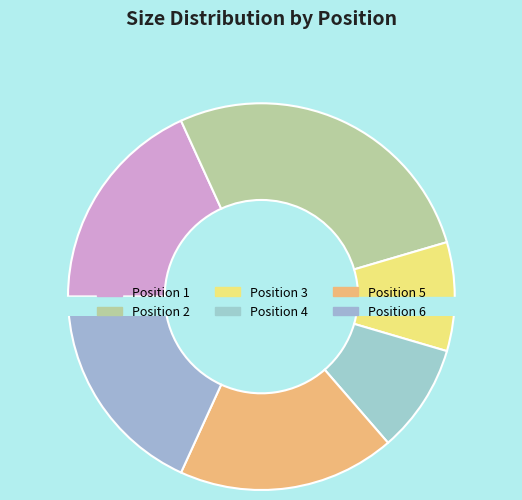

Which slice is the largest?

2